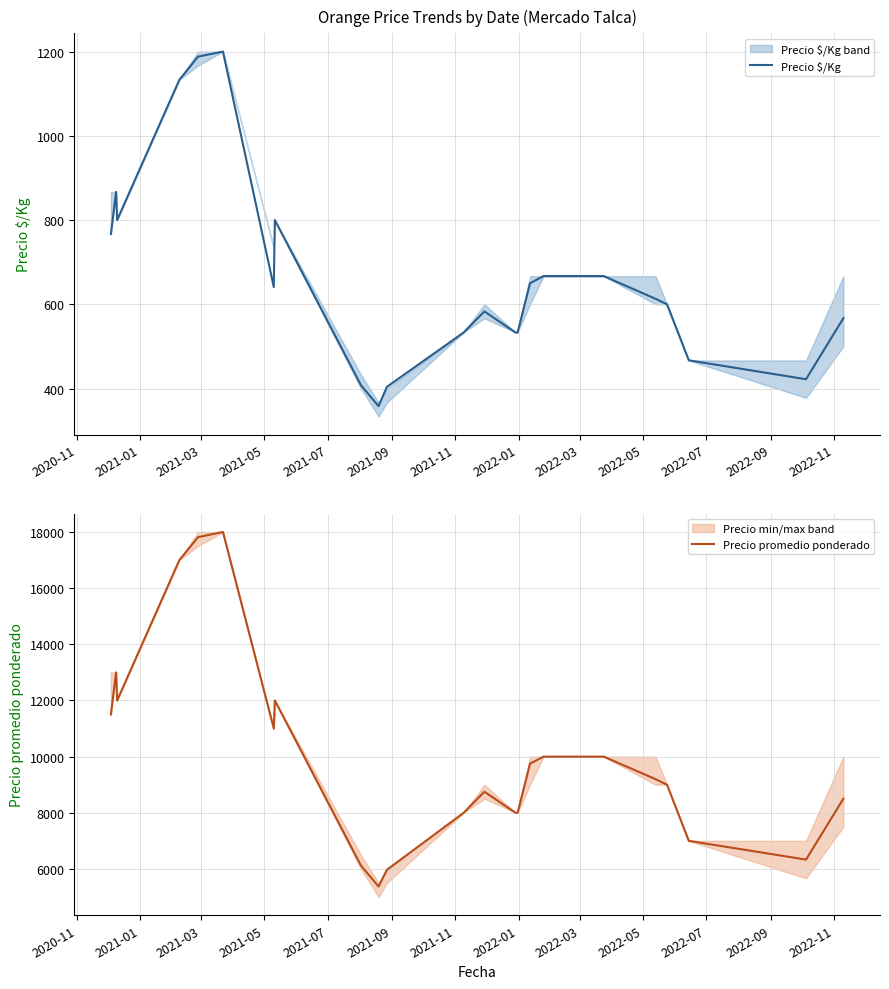

What position from the left is 2021-09?

6